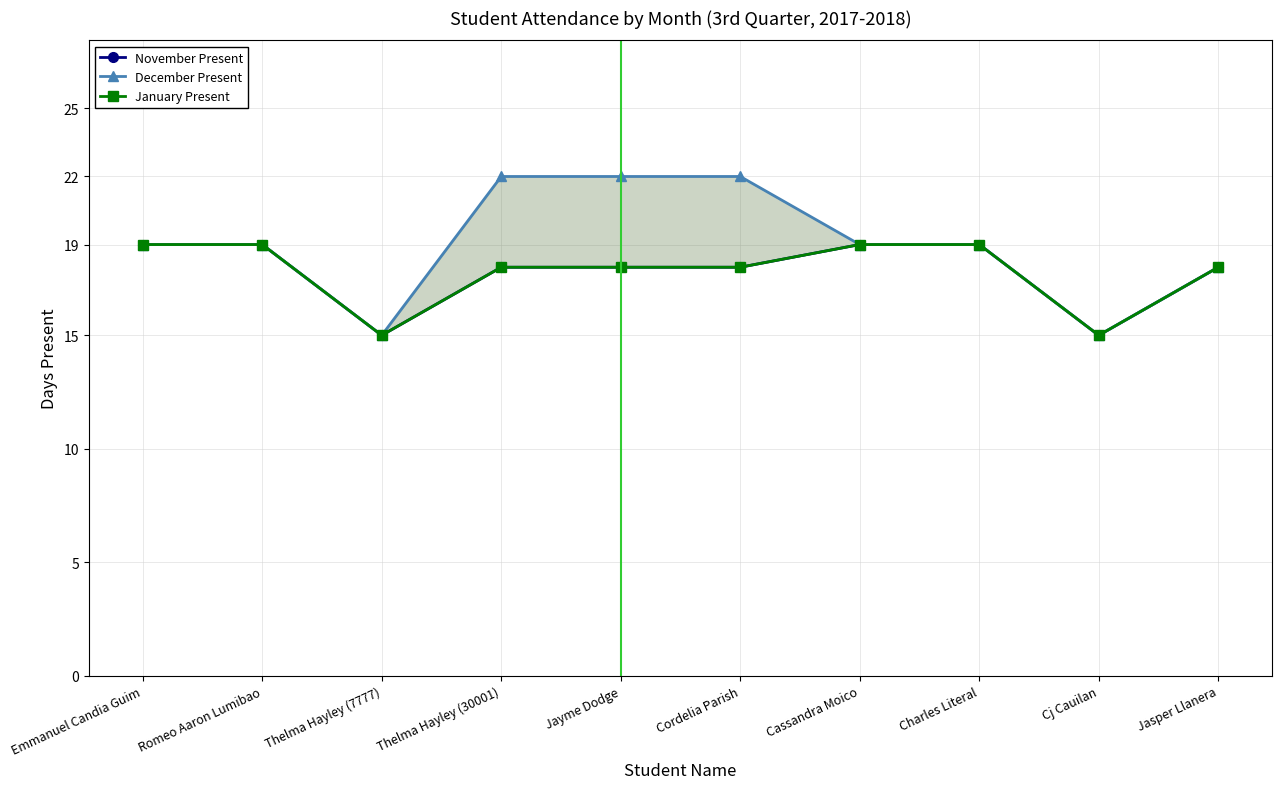

True or false: December Present and January Present cross at least once.

False